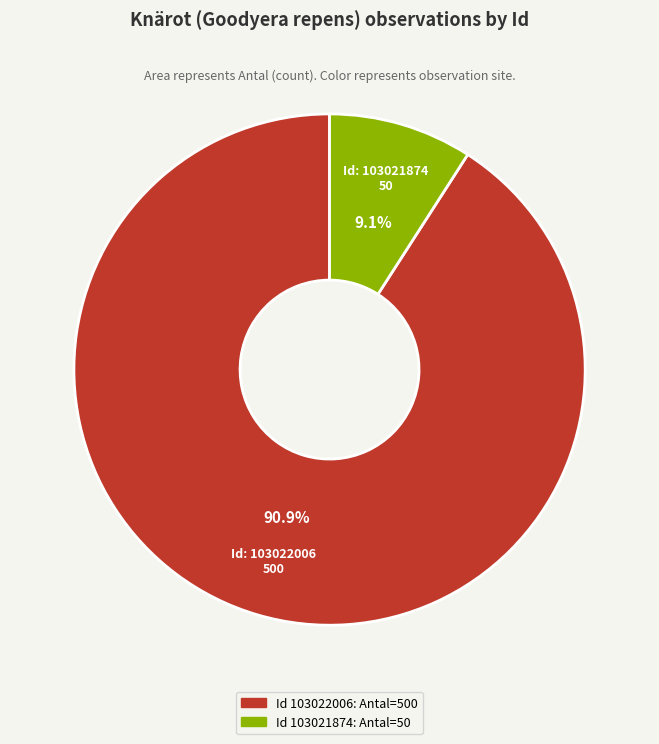

Count the number of slices in the pie.

2